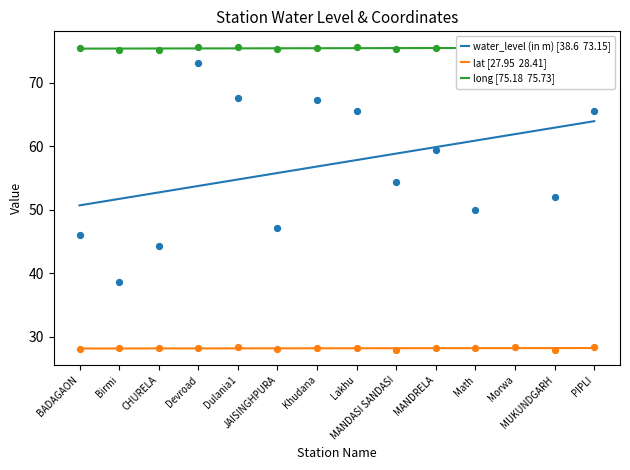

At which category is the sum across all series the highest?

PIPLI